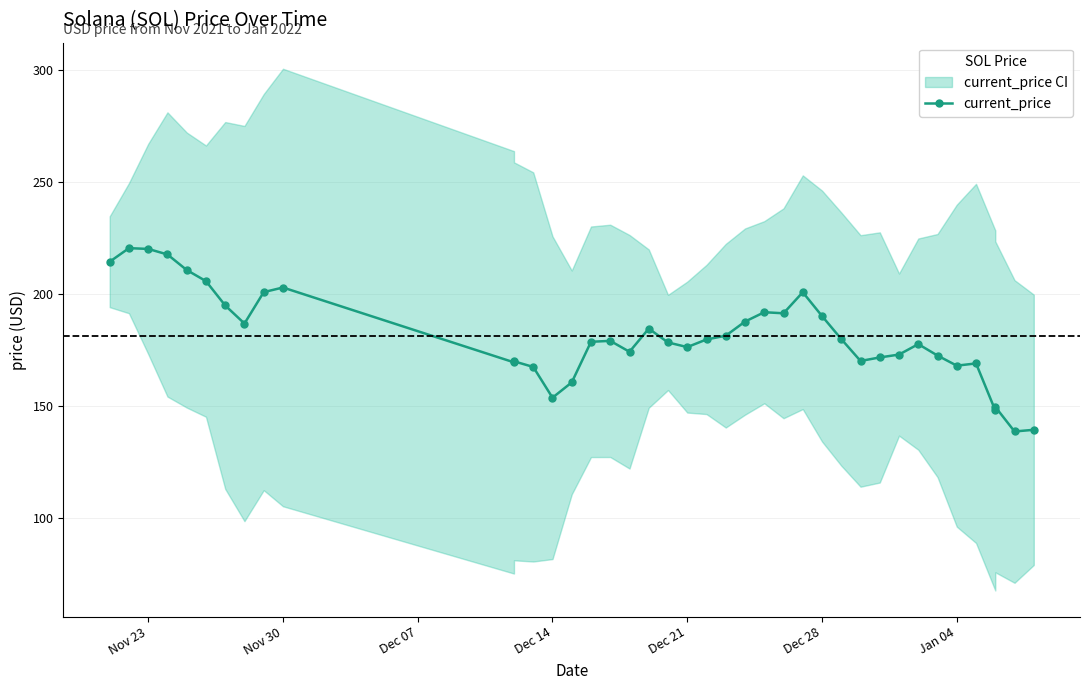

At which category does the chart reach its peak across all series?

Nov 30